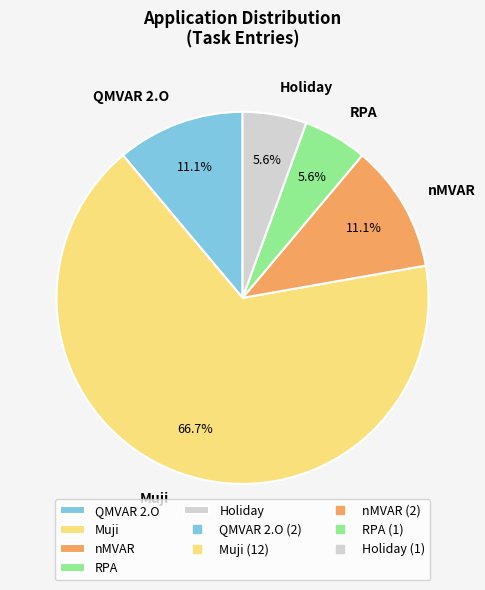

Is it true that RPA is 6% of the pie?

True